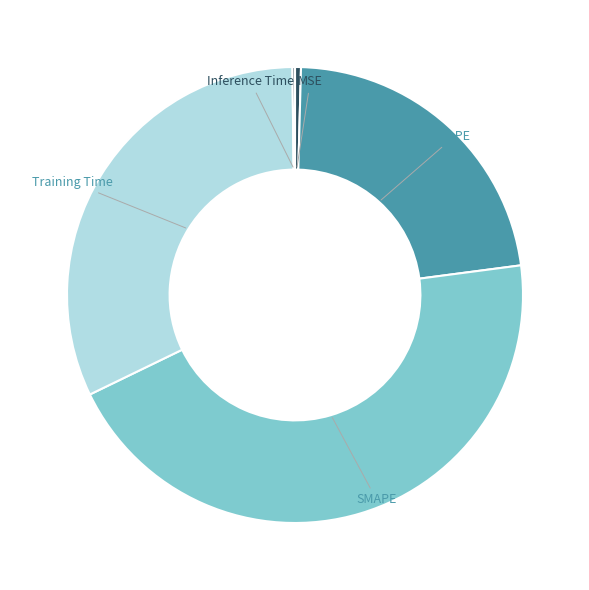

The SMAPE slice represents 52% of the pie. True or false?

False